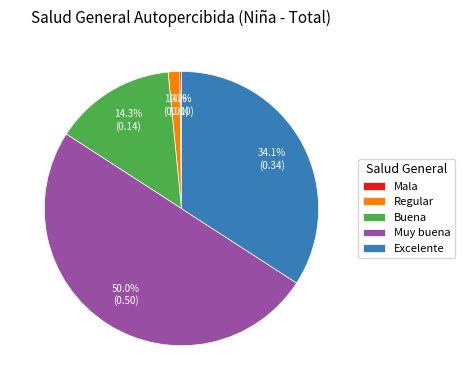

What portion of the pie excludes Regular?

98.6%